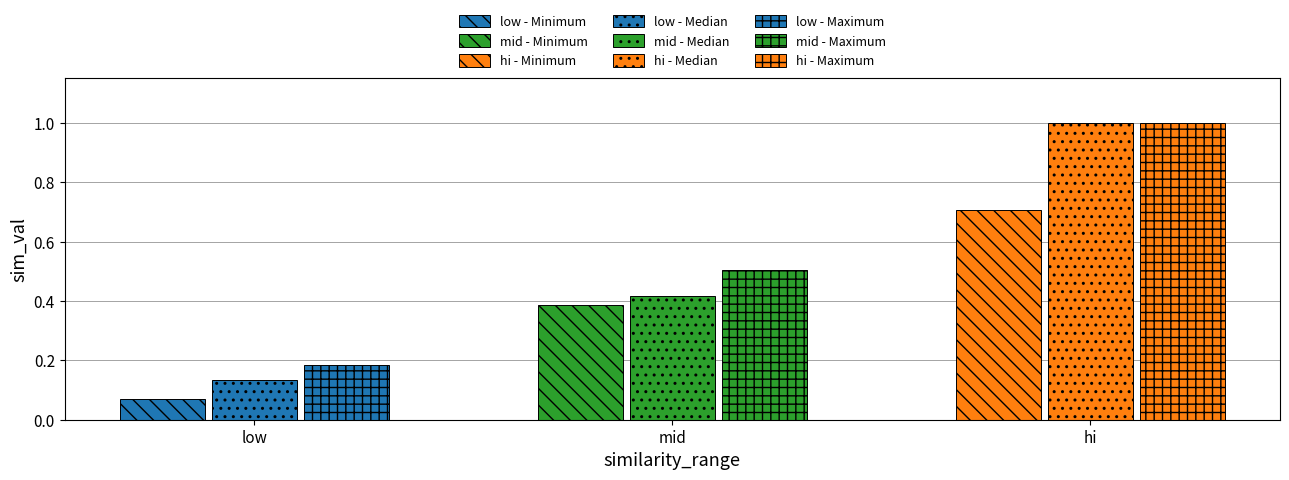

What is the spread (max minus min) of values at 3?

0.9